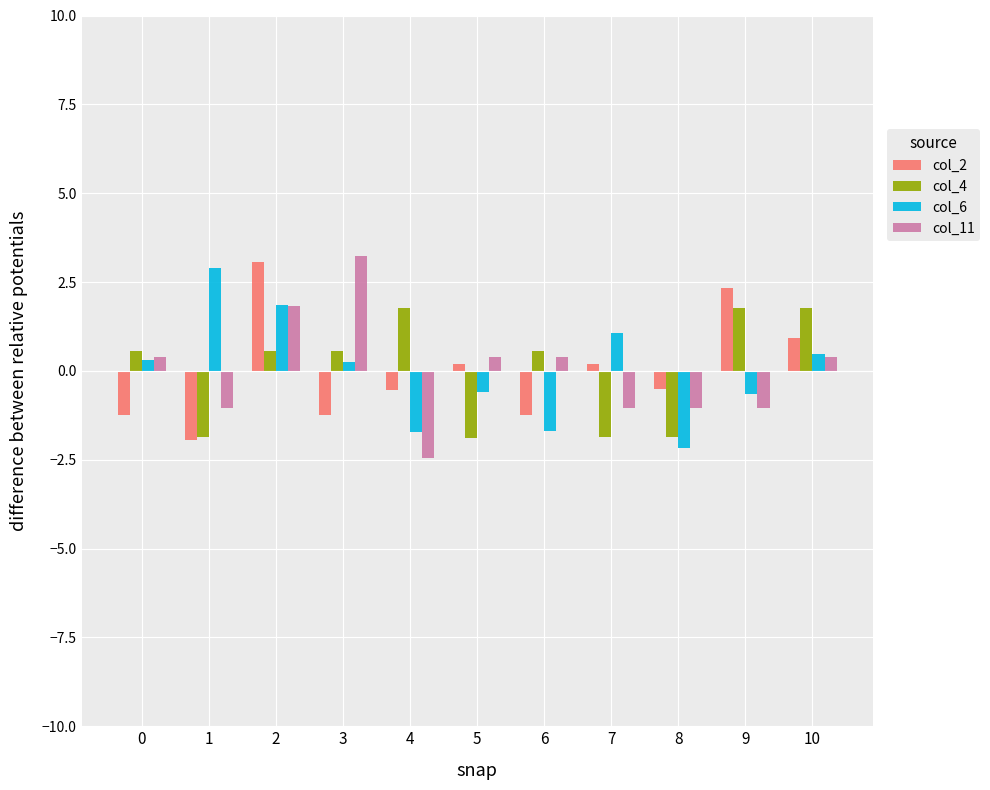

How many categories are shown in the chart?

11